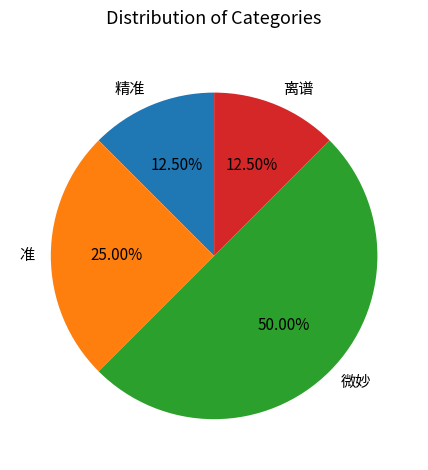

How many slices are in this pie chart?

4